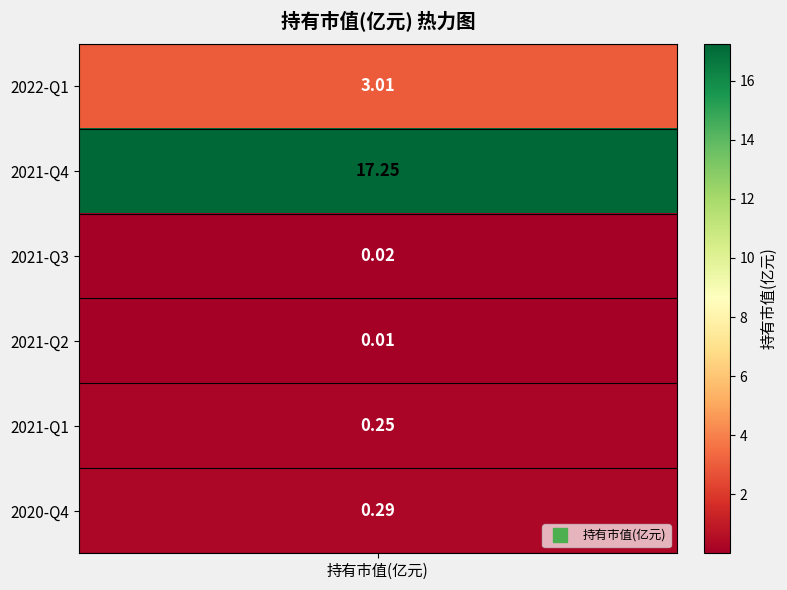

The chart shows a value of 1.5 at 2022-Q1. True or false?

False